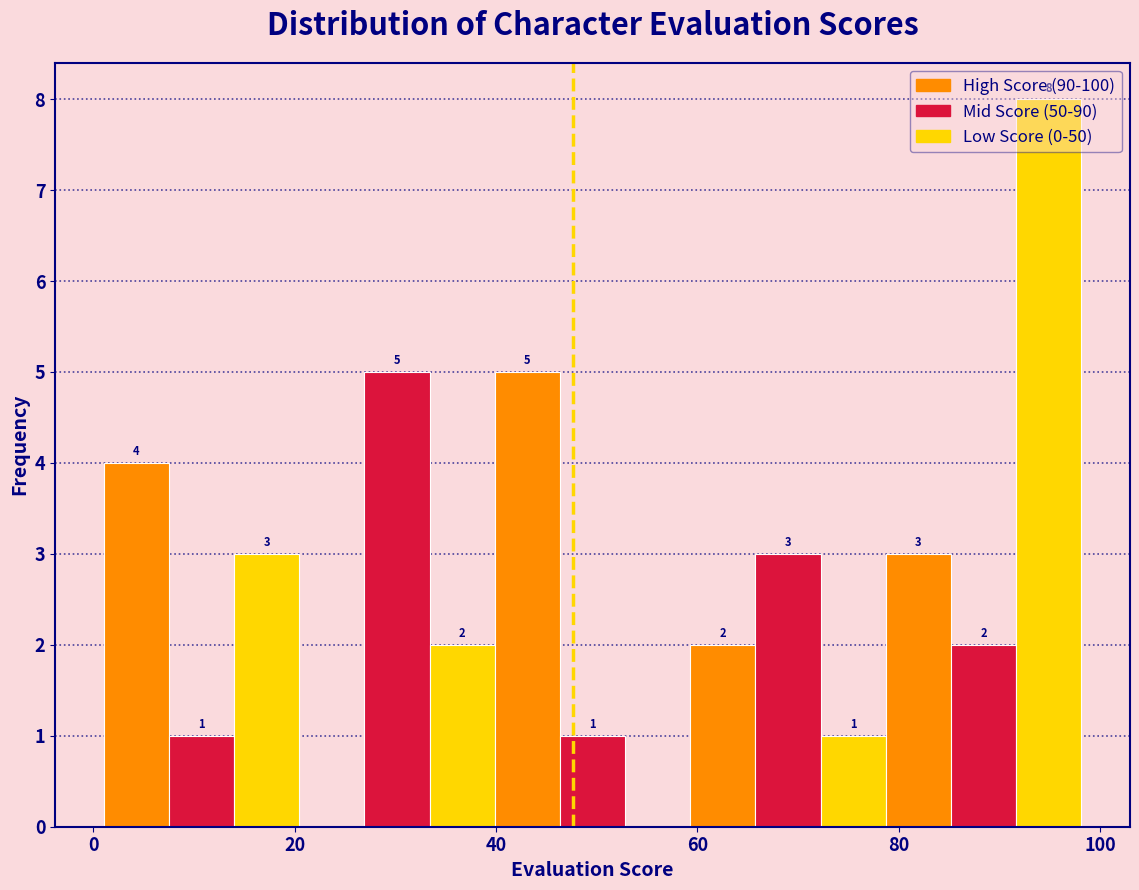

Read against the x-axis, roughly where is the centre of the tallest bar?

94